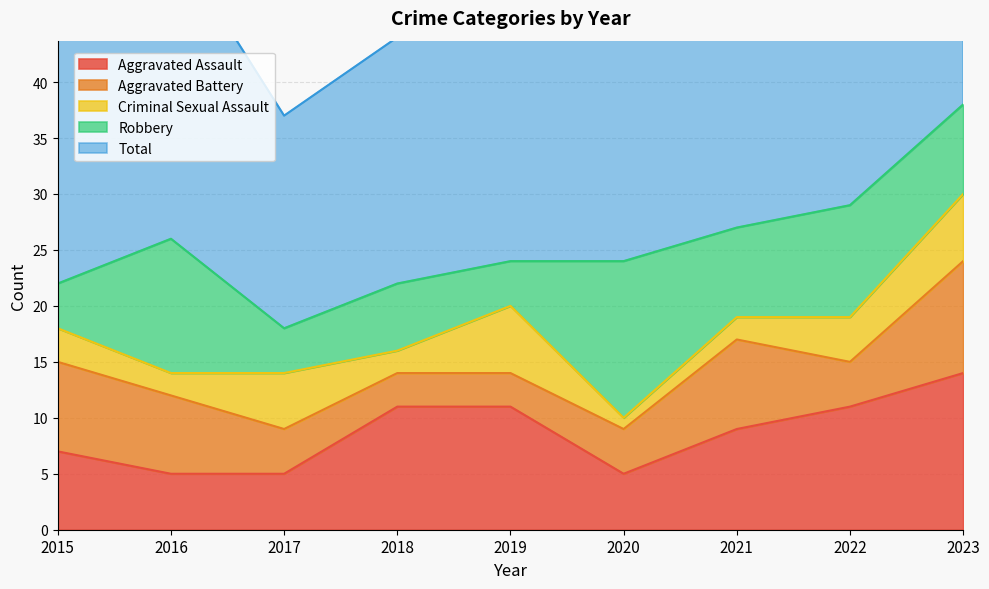

Where do Criminal Sexual Assault and Aggravated Battery first cross each other?

2016 and 2017